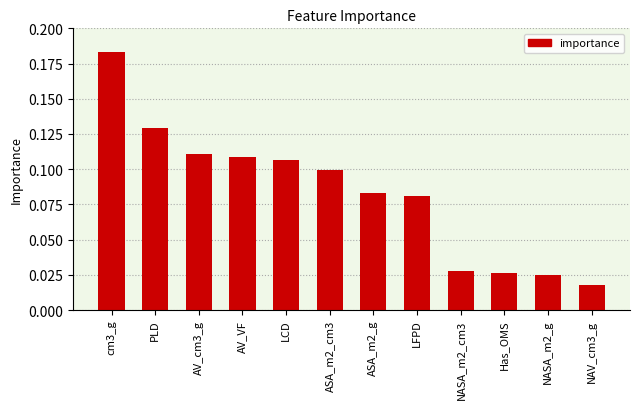

Which category has the lowest value across all series?

NAV_cm3_g